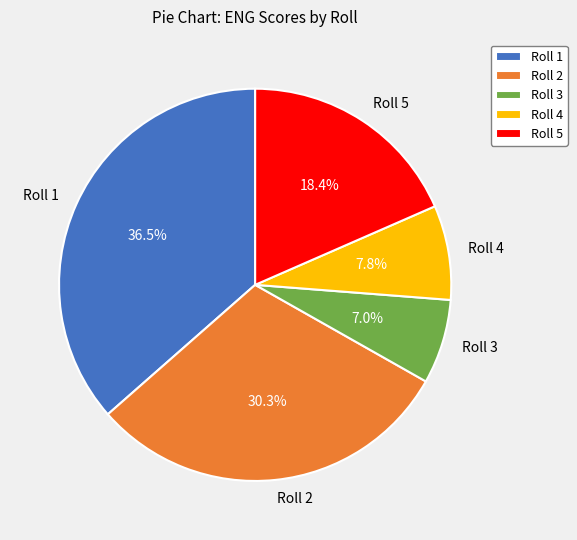

Which has a higher value, Roll 5 or Roll 4?

Roll 5